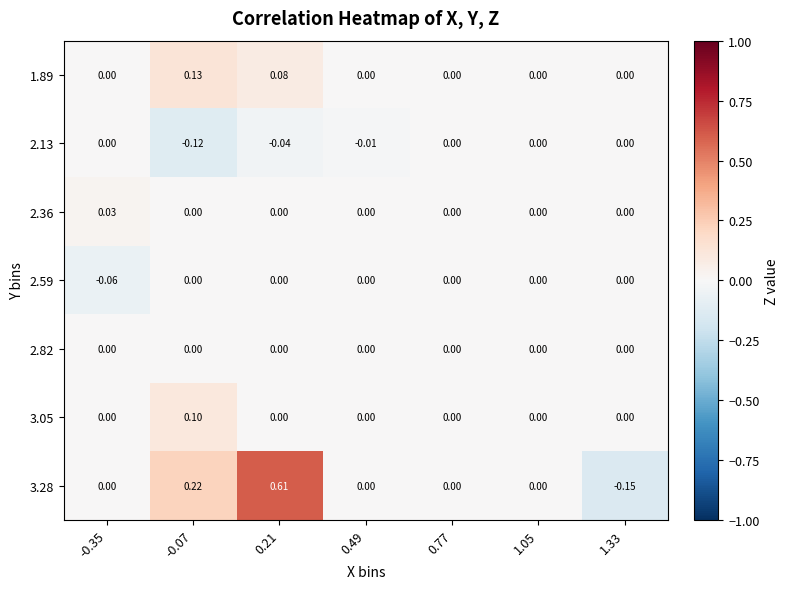

Is the value of 2.36 at -0.35 greater than the value of 2.82 at 1.33?

Yes